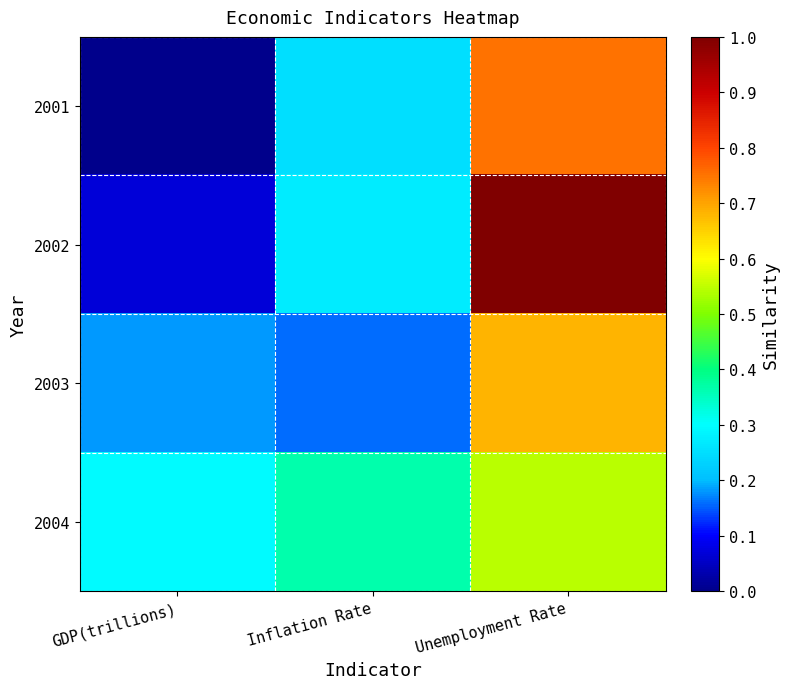

At how many categories does at least one series exceed 0?

3